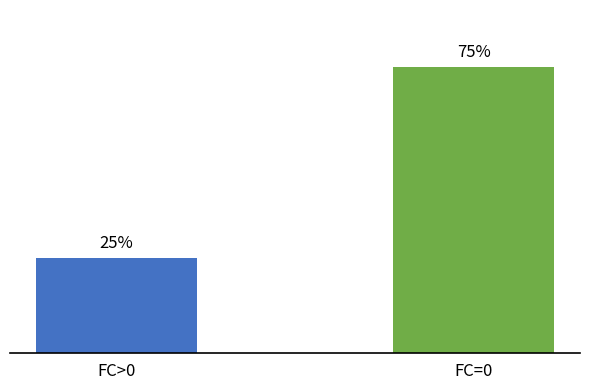

Which has a higher value, FC>0 or FC=0?

FC=0